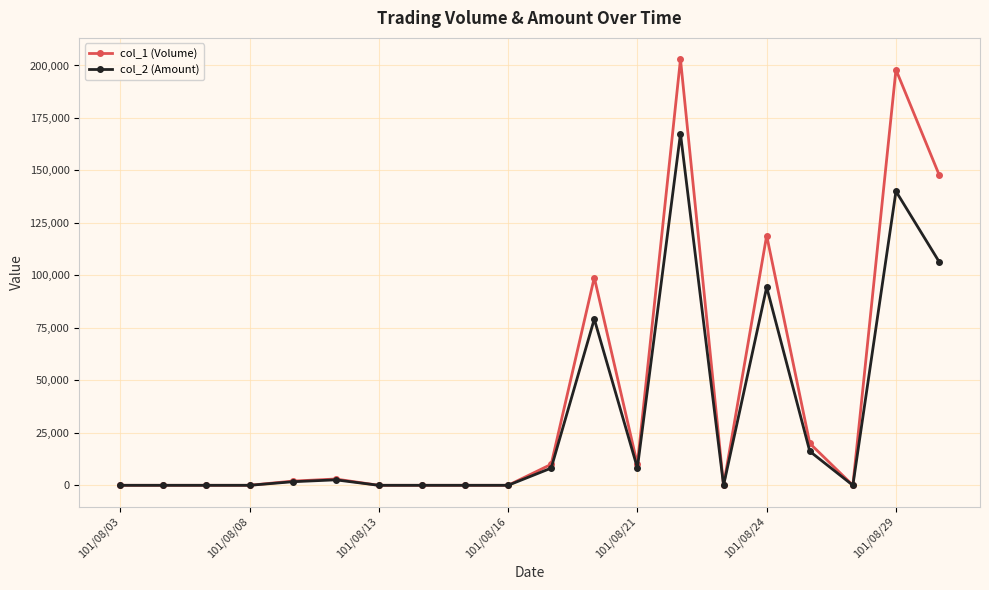

Rank the series by their average value, from lowest to highest.

col_2 (Amount), col_1 (Volume)